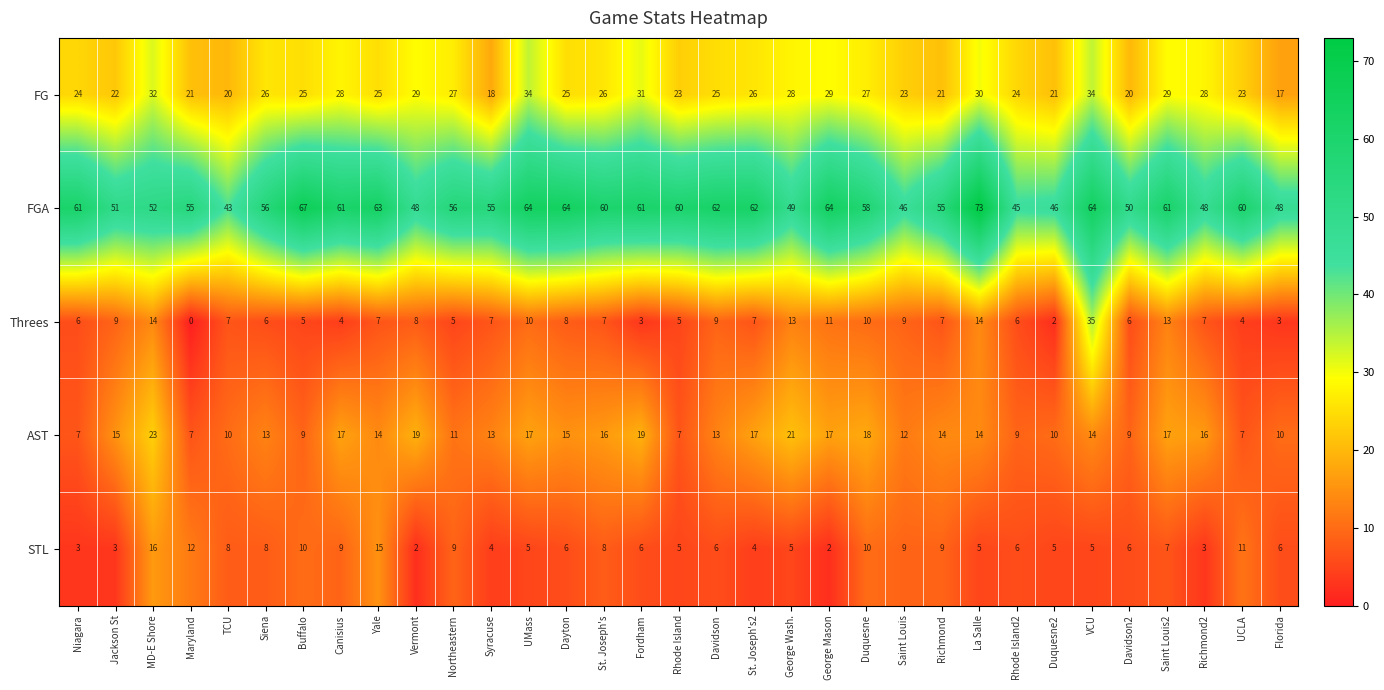

What is the average value of the FGA series?

57